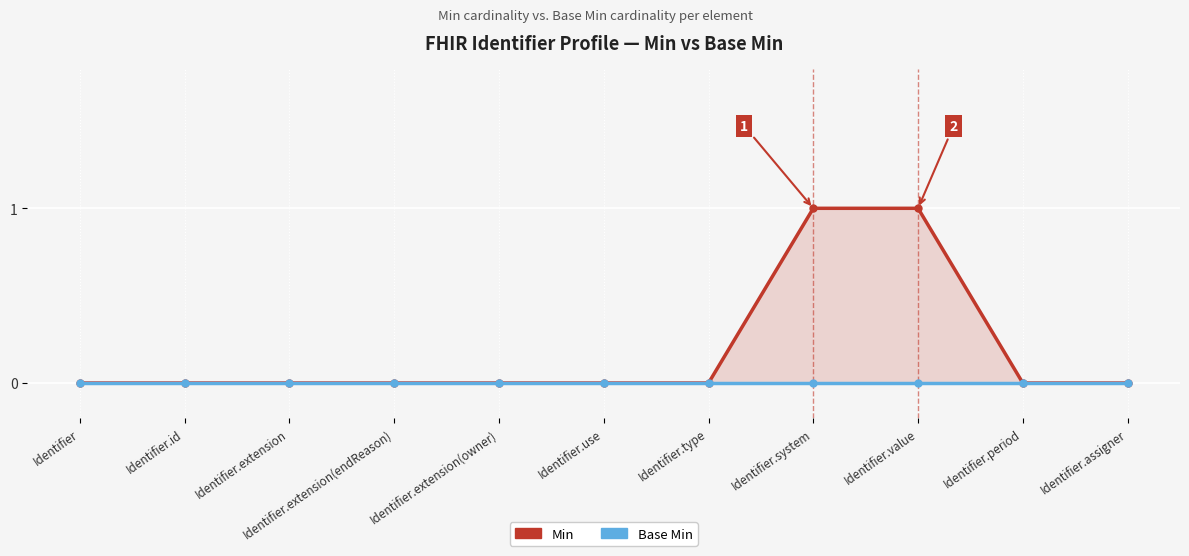

Reading left to right, extract all data points from this chart.

Min: 0	0	0	0	0	0	0	1	1	0	0
Base Min: 0	0	0	0	0	0	0	0	0	0	0